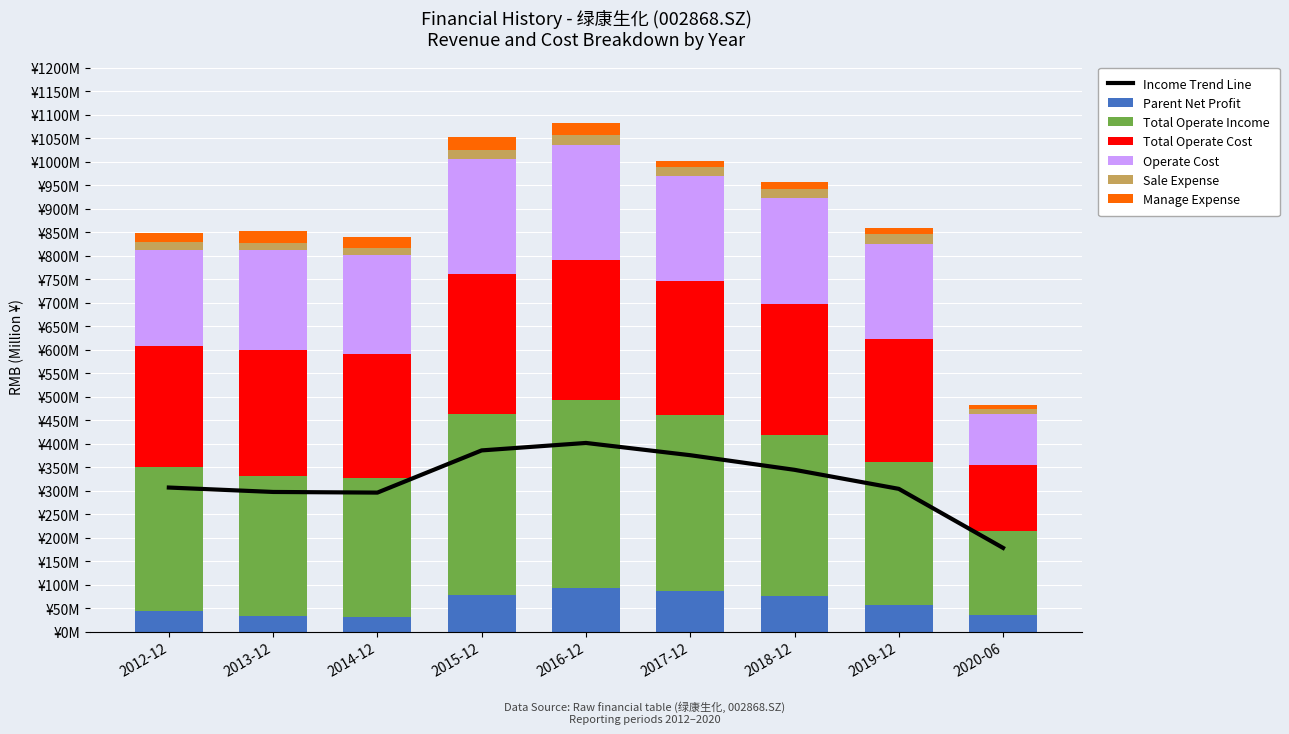

How many values in the SALE_EXPENSE series are below 20528396?

4